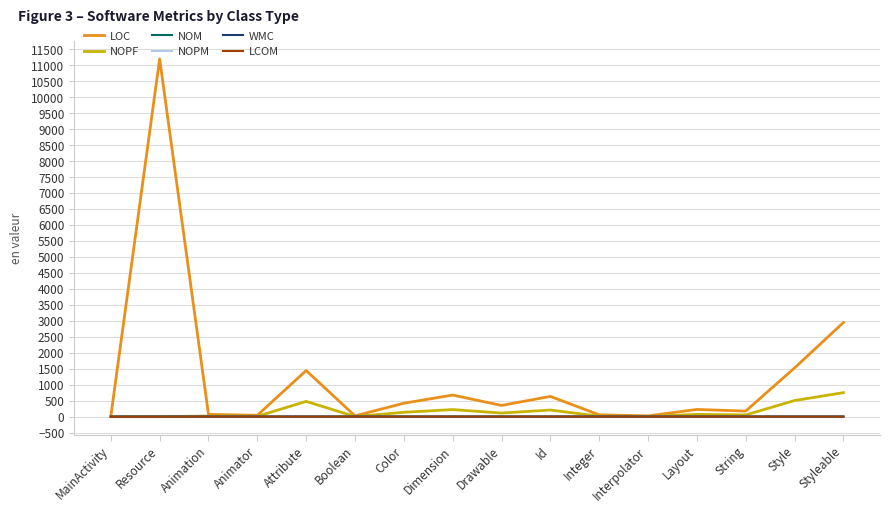

Which series has the widest spread of values?

LOC